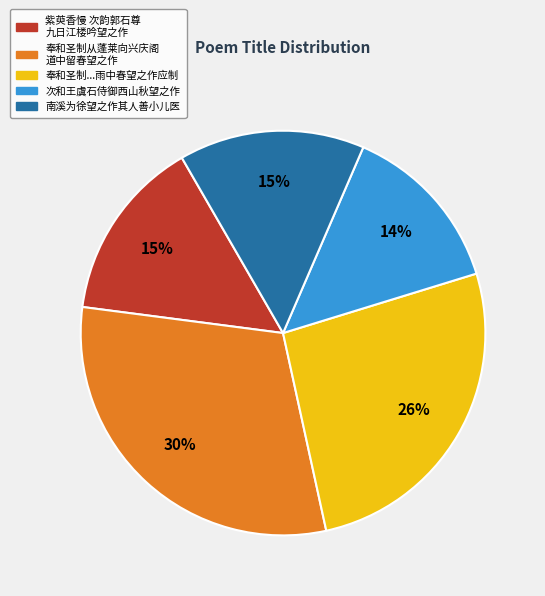

To the nearest percent, what is the average slice percentage?

20%